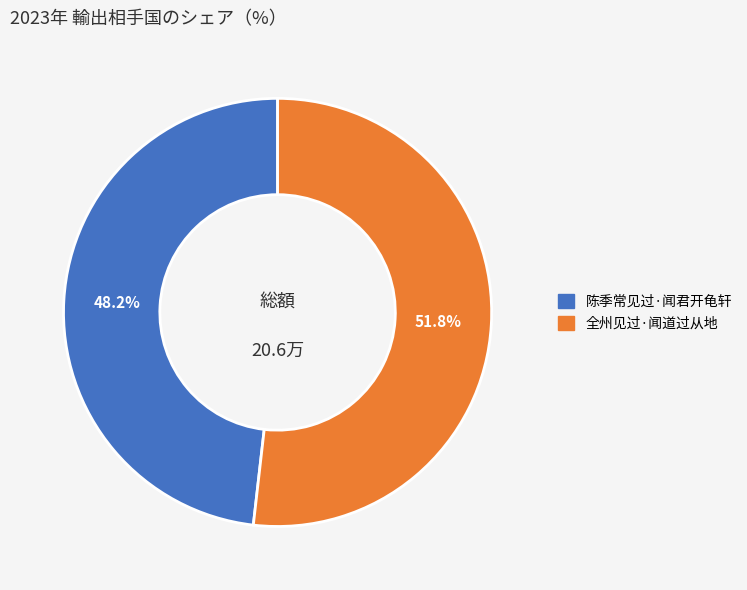

To the nearest percent, what is the difference between the 陈季常见过·闻君开龟轩 and 全州见过·闻道过从地 slice percentages?

4%